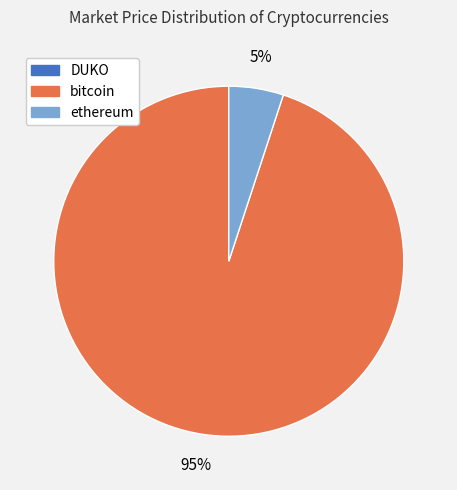

What is the largest slice in the pie chart?

bitcoin